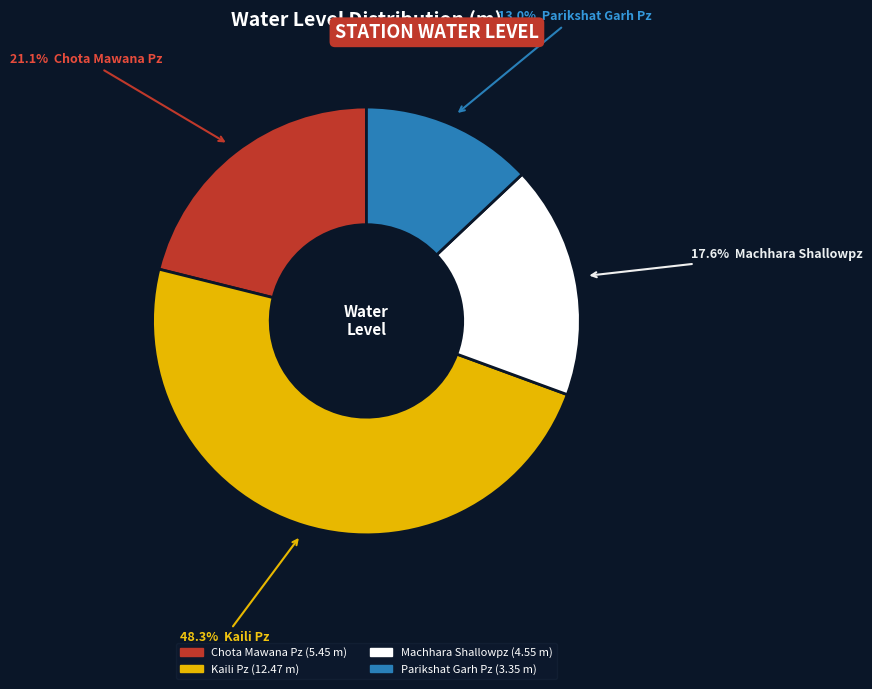

Combined, do Parikshat Garh Pz and Kaili Pz account for over 50%?

Yes